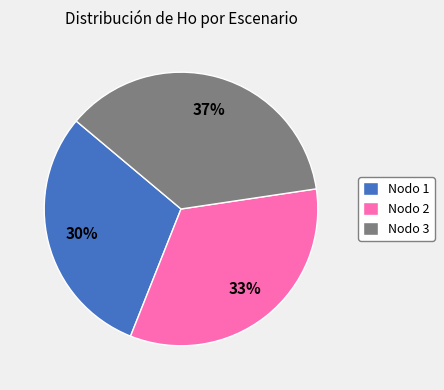

What is the smallest slice in the pie chart?

Nodo 1